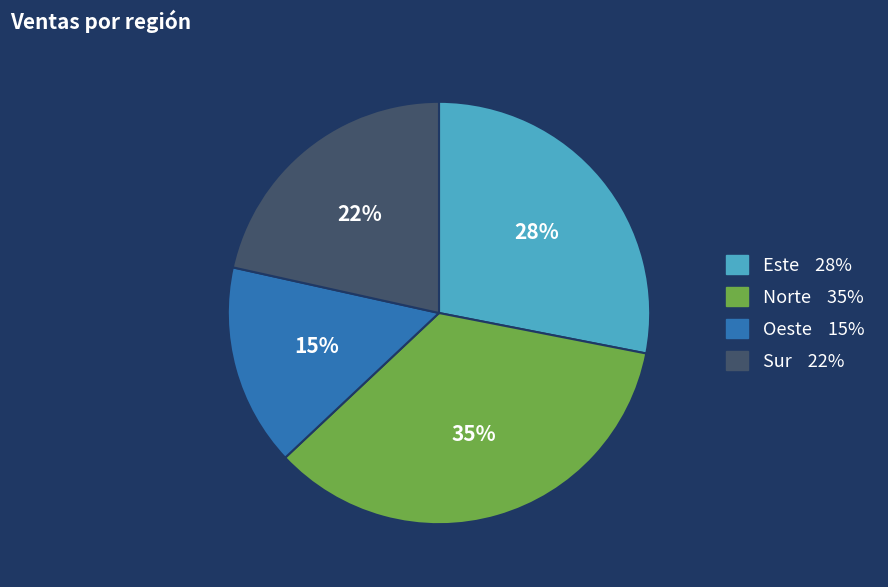

The Norte slice represents 35% of the pie. True or false?

True